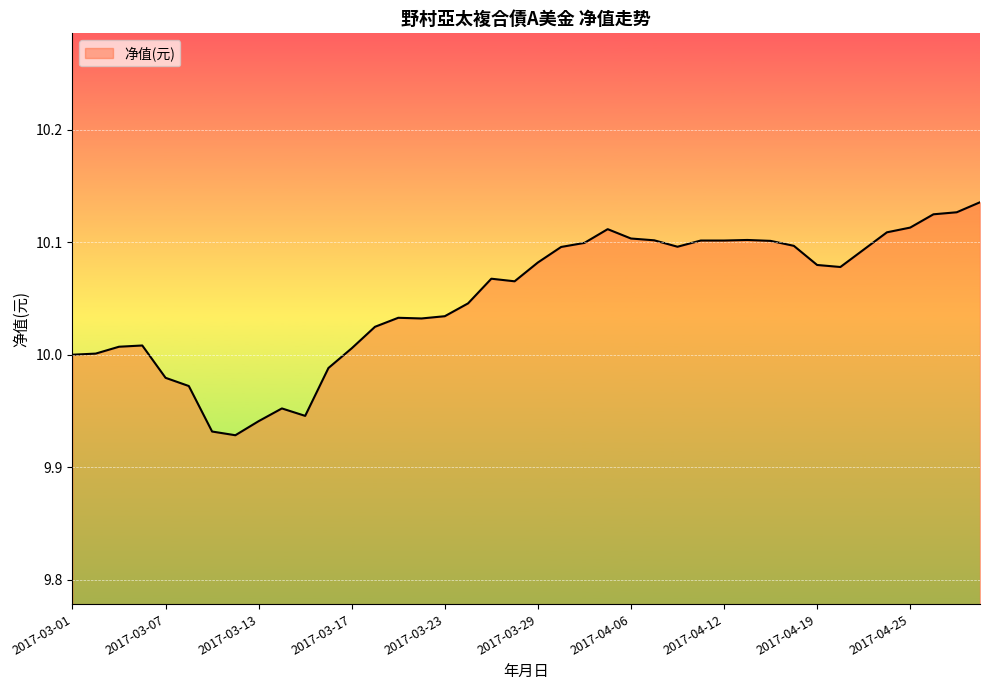

How many lines are shown in the chart?

1